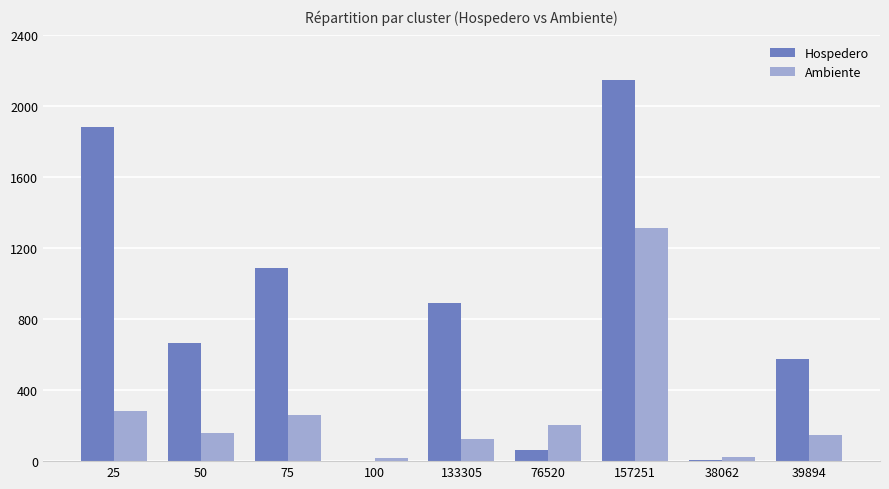

What is the sum of all Hospedero values?

7319